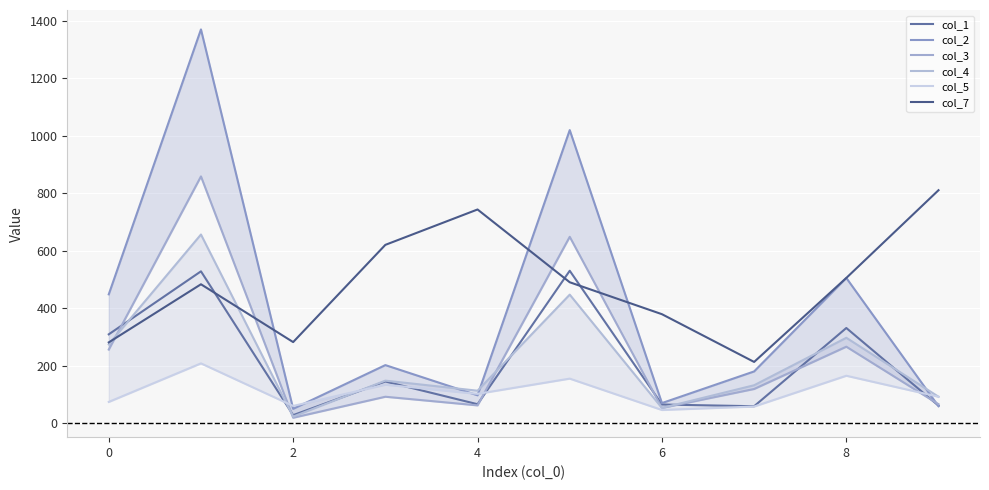

In col_5, how many points are higher than both neighbors (excluding endpoints)?

4